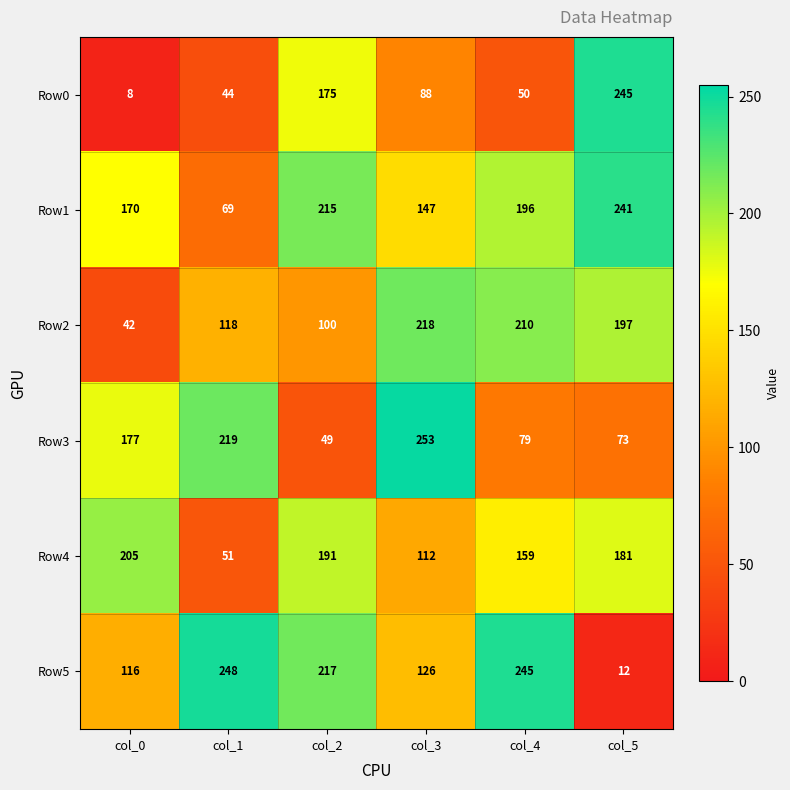

What is the sum of all Row3 values?

850